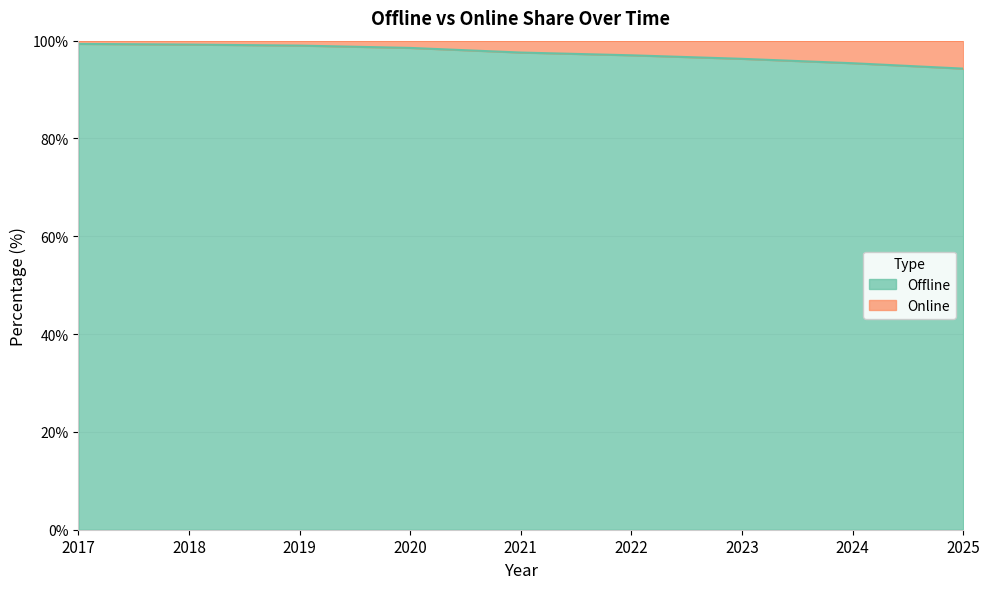

What is the sum of all values?

876.6